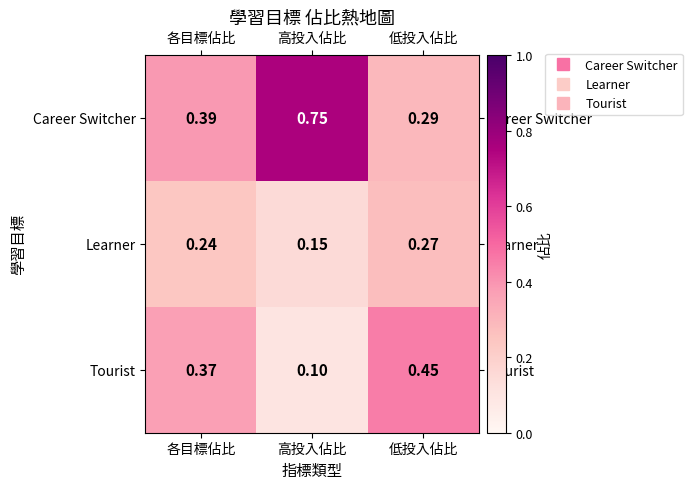

Which series changed the most between 高投入佔比 and 低投入佔比?

Career Switcher